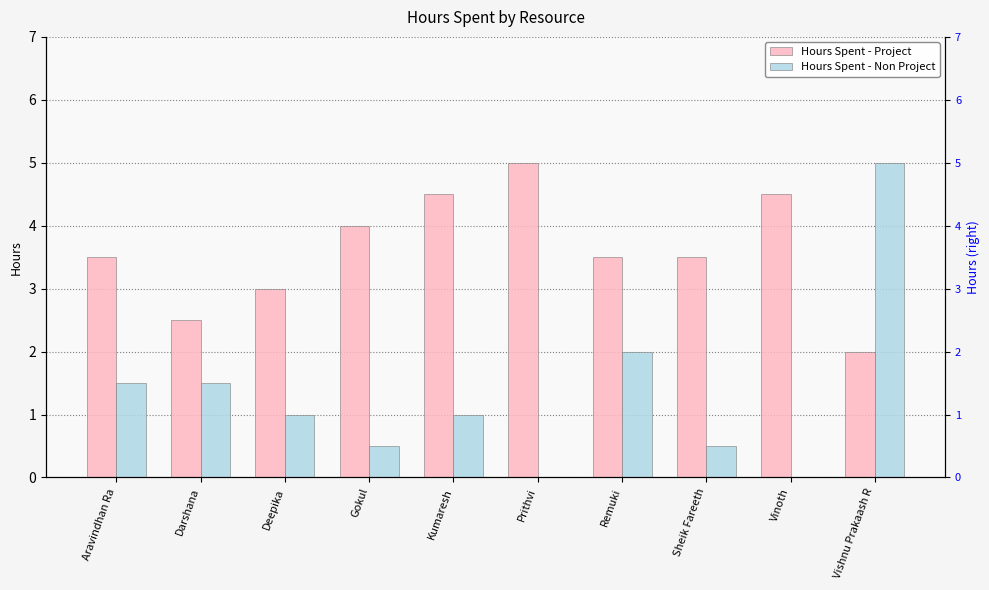

Rank the categories by Hours Spent - Non Project value from highest to lowest.

Vishnu Prakaash R, Remuki, Aravindhan Ra, Darshana, Deepika, Kumaresh, Gokul, Sheik Fareeth, Prithvi, Vinoth